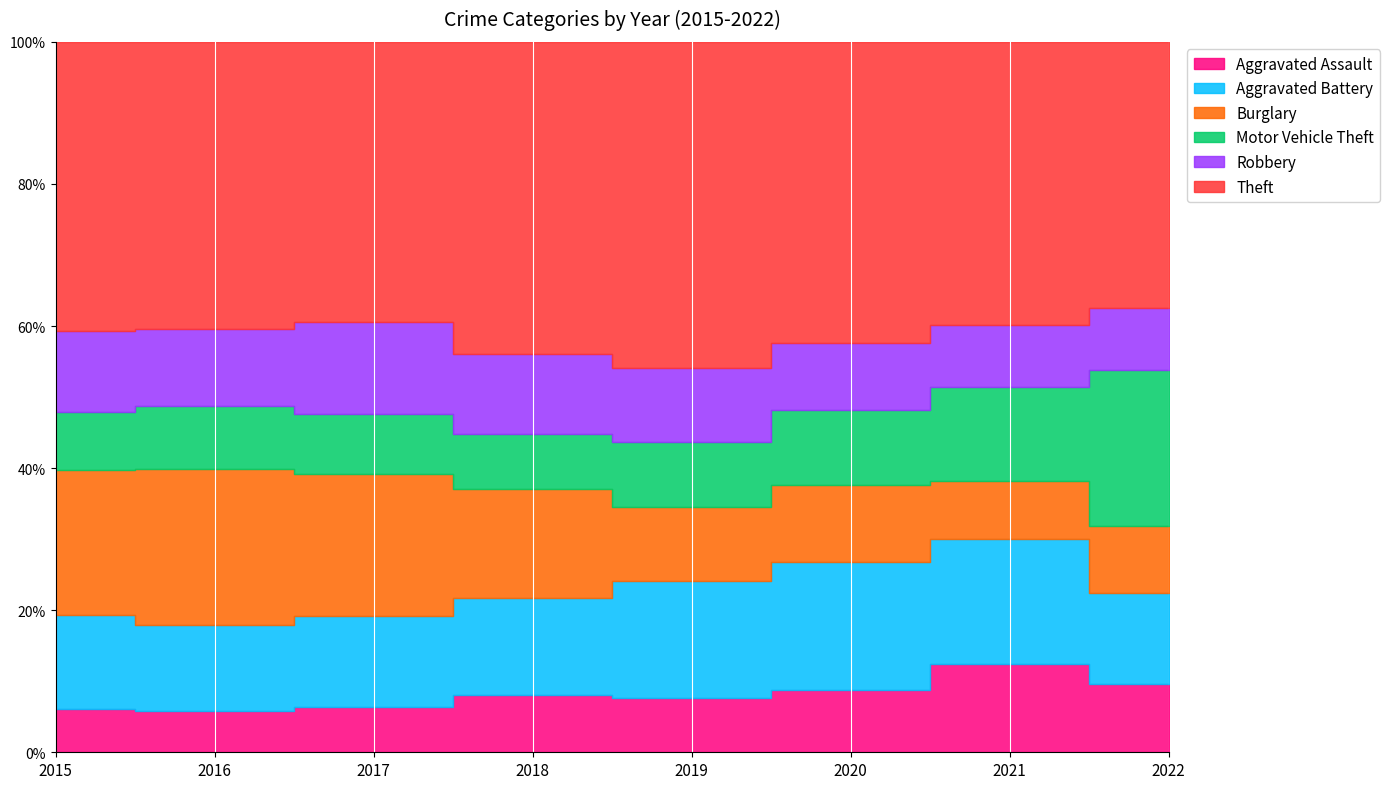

The Theft series shows 123 at 2021. True or false?

False